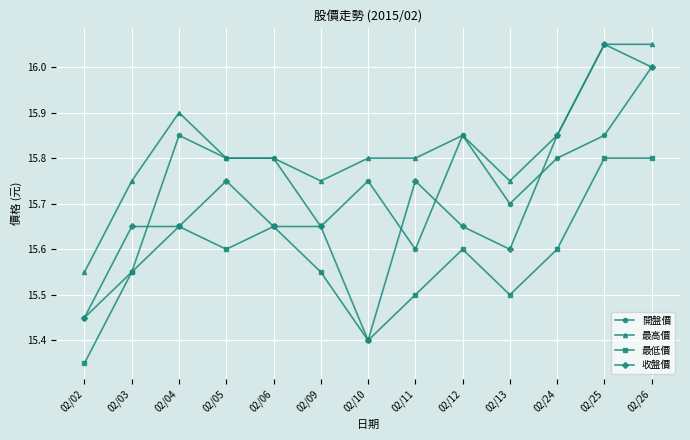

The value of 最高價 at 02/05 is 27.5. True or false?

False